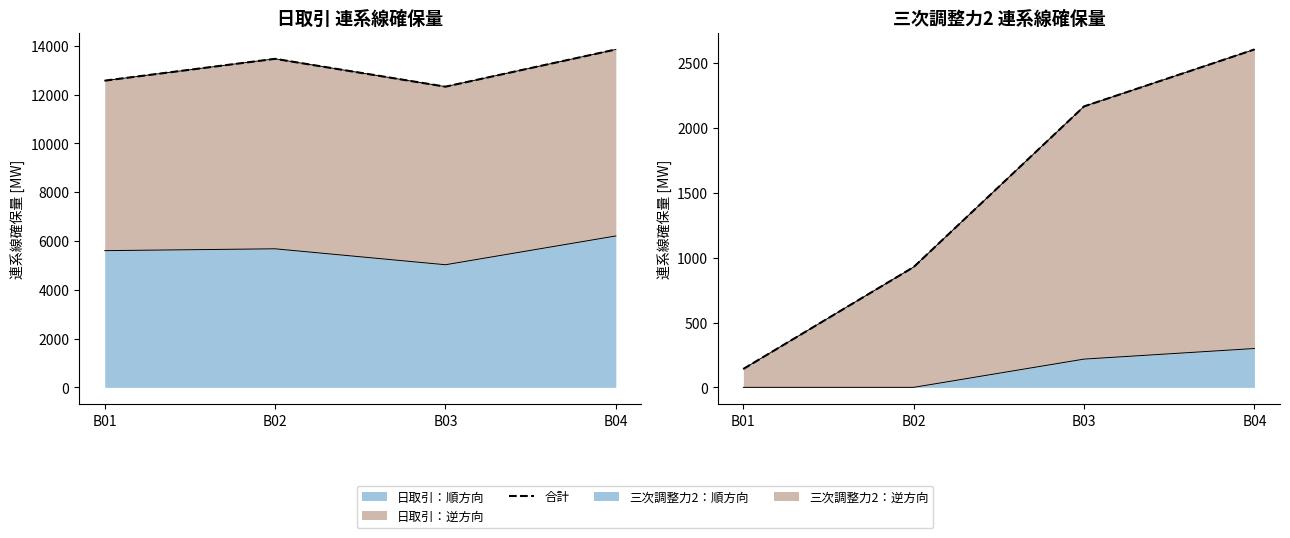

What is the change in value from B01 to B02?

+786.0